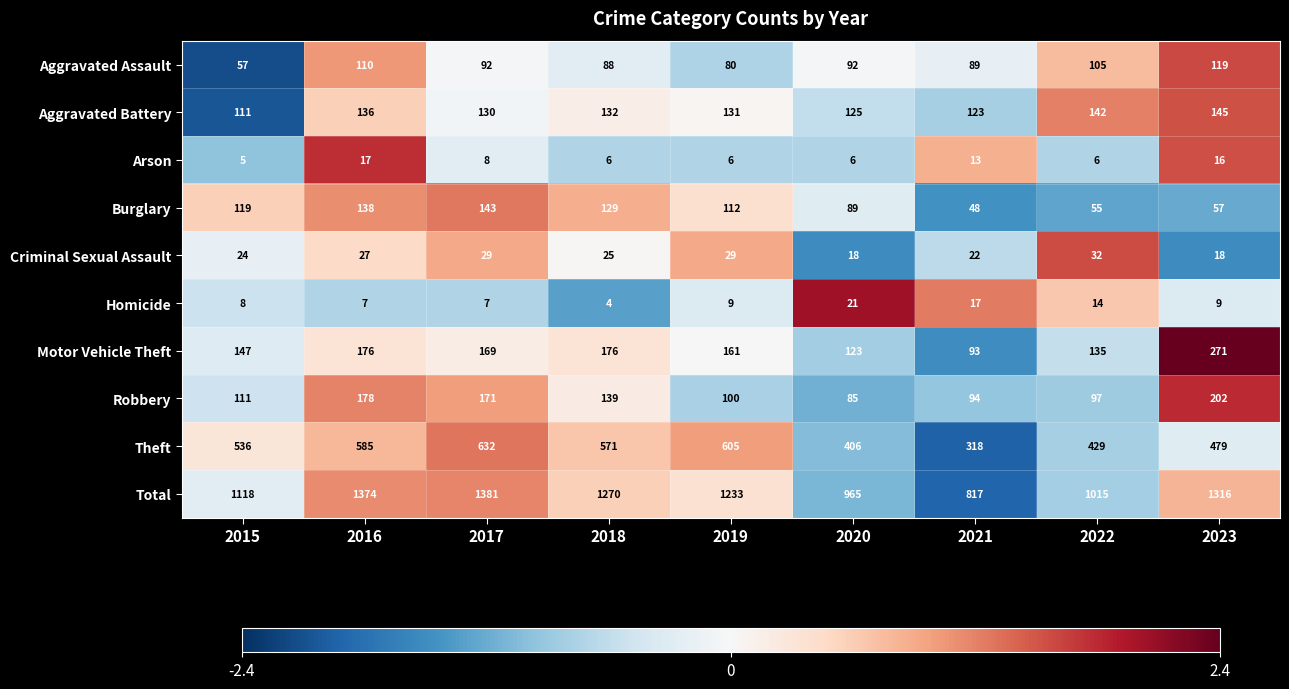

True or false: Motor Vehicle Theft has a value of 135 at 2022.

True